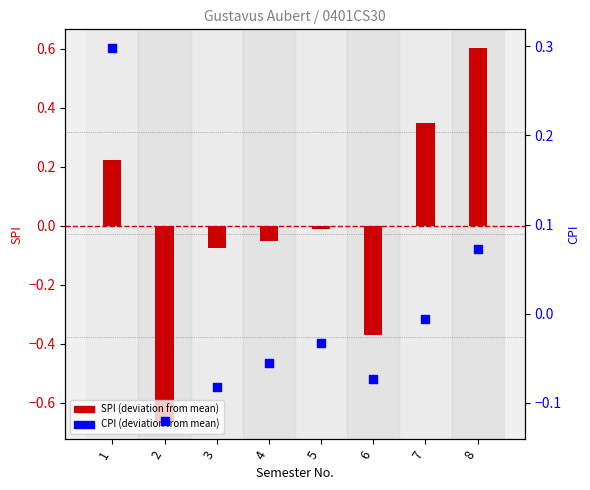

What are all the series names shown in the legend?

SPI, CPI